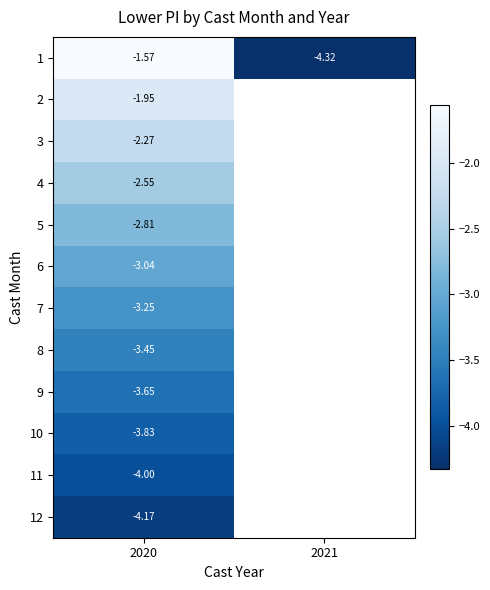

At how many categories does at least one series exceed -3?

1